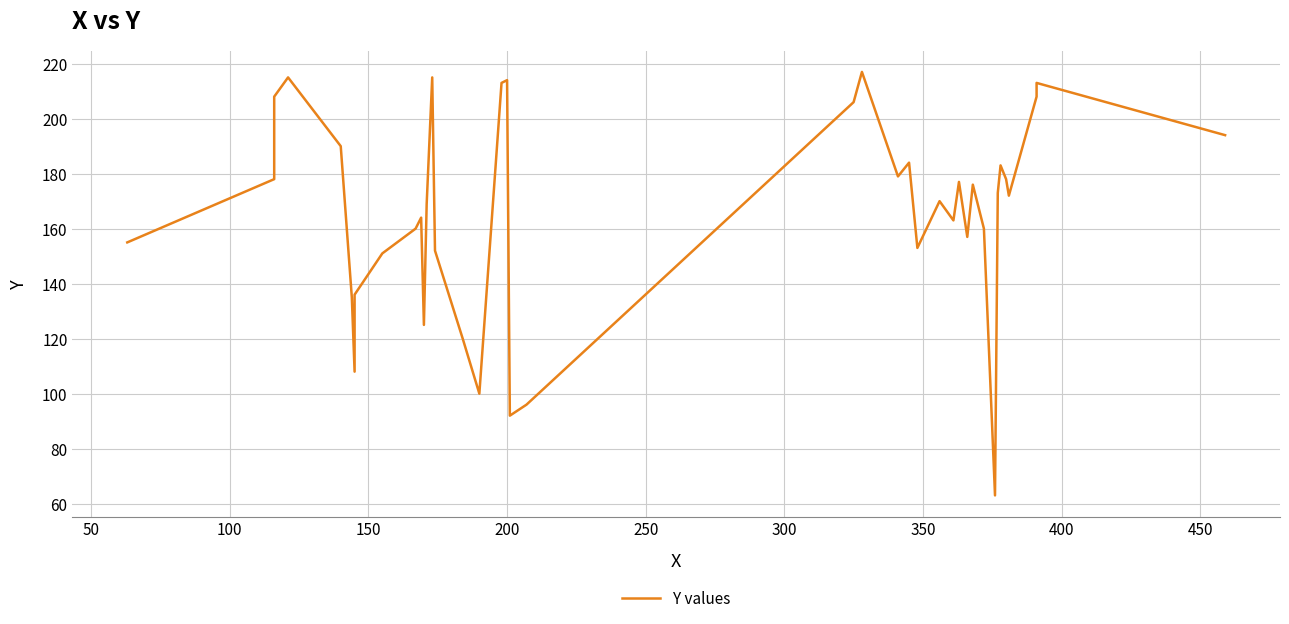

What is the value of the 15th point from the left?

152